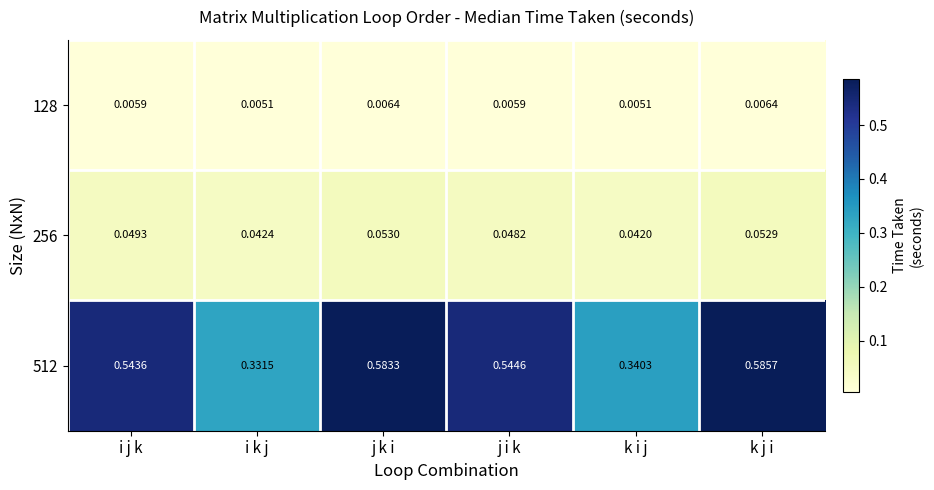

At which category is the sum across all series the highest?

k j i